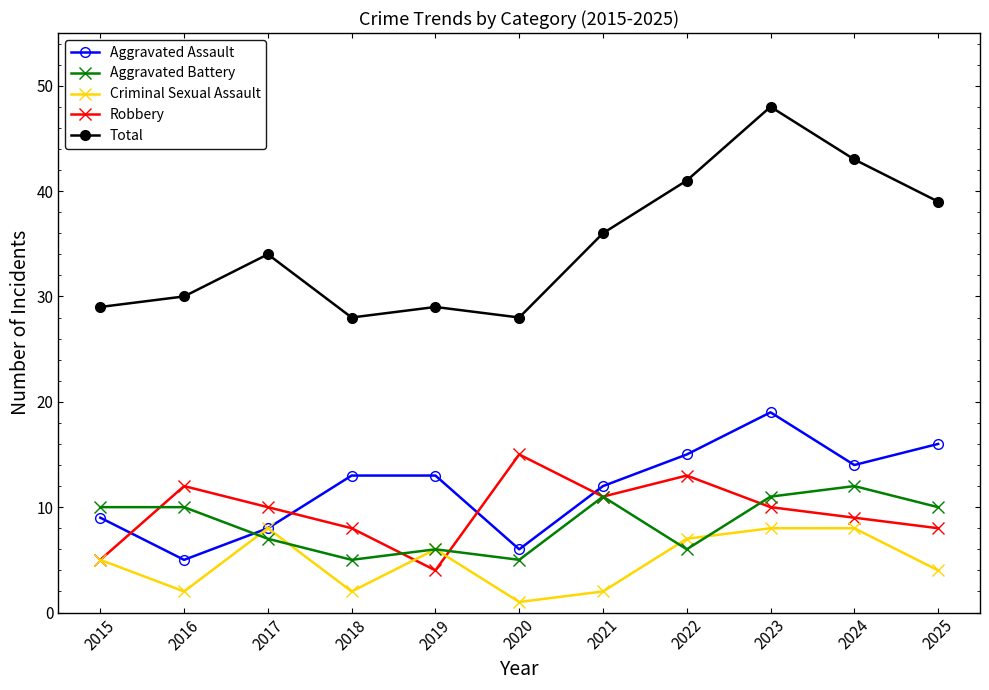

Does the chart have visible grid lines?

No